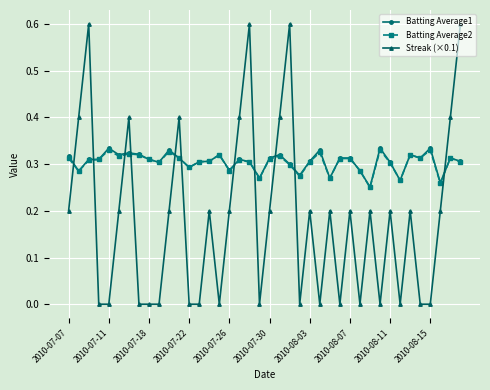

True or false: Streak (×0.1) has more than 2 points higher than both neighbors.

True